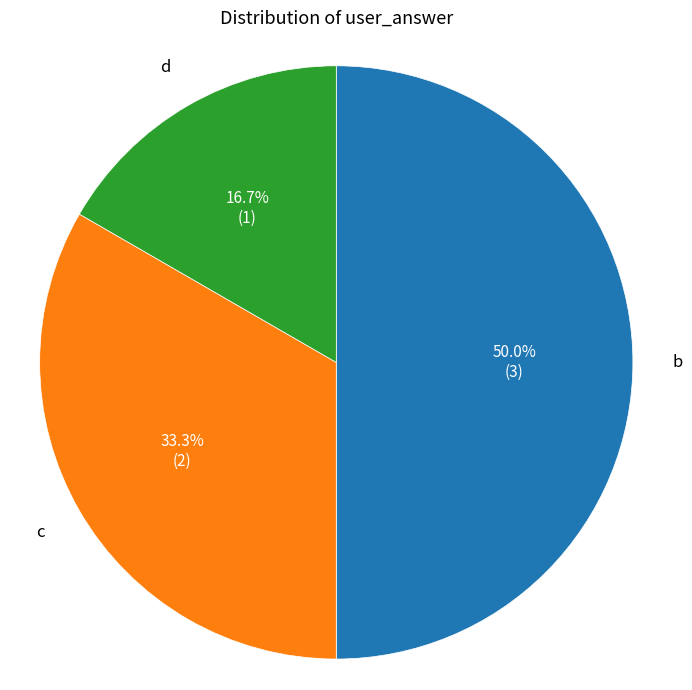

What percentage is the d slice, to the nearest percent?

17%